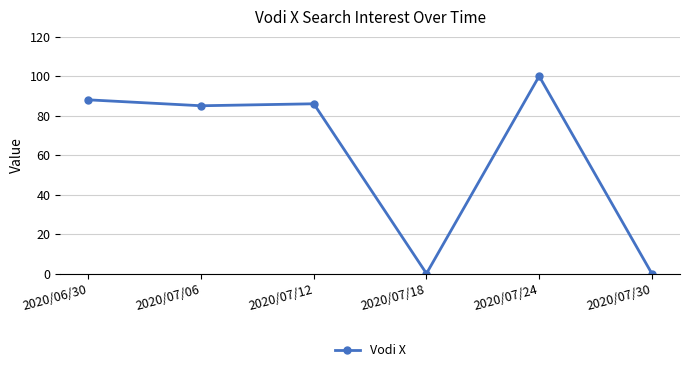

Reading left to right, transcribe all the data shown in this chart.

2020/06/30=88	2020/07/06=85	2020/07/12=86	2020/07/18=0	2020/07/24=100	2020/07/30=0